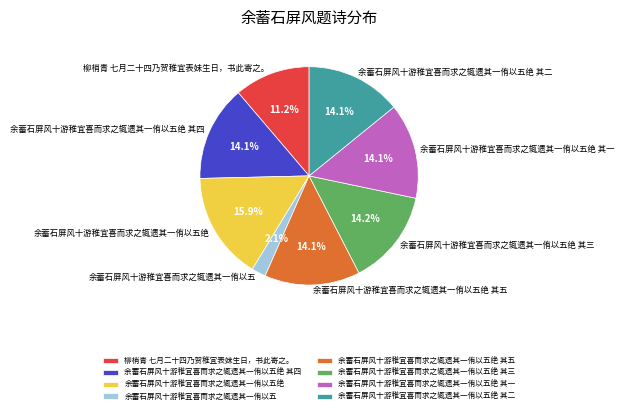

Combined, do 余蓄石屏风十游稚宜喜而求之辄遗其一侑以五绝 其五 and 柳梢青 七月二十四乃贺稚宜表妹生日，书此寄之。 account for over 50%?

No